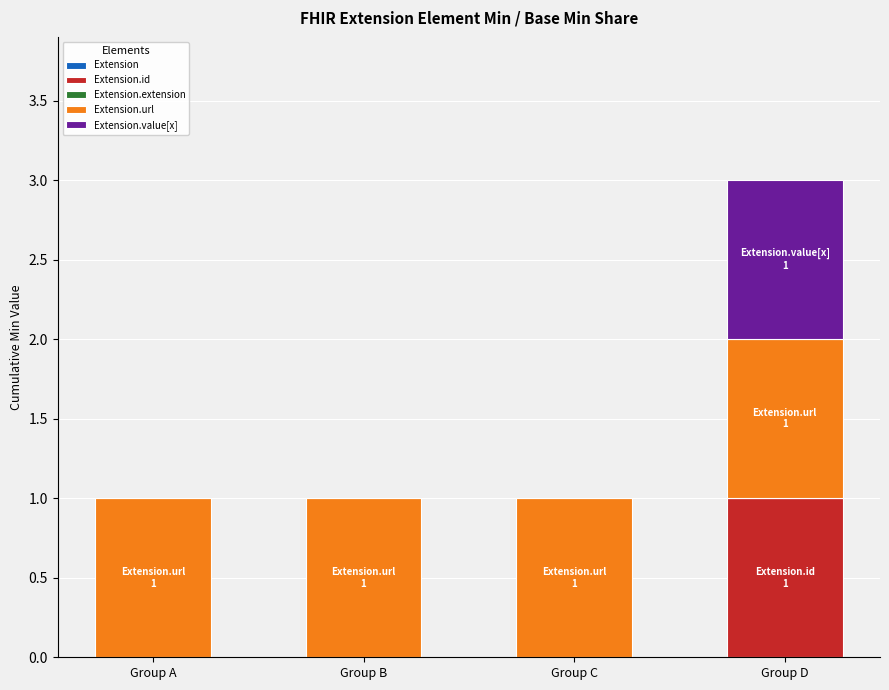

Which category has the highest value in the Extension.id series?

Group D